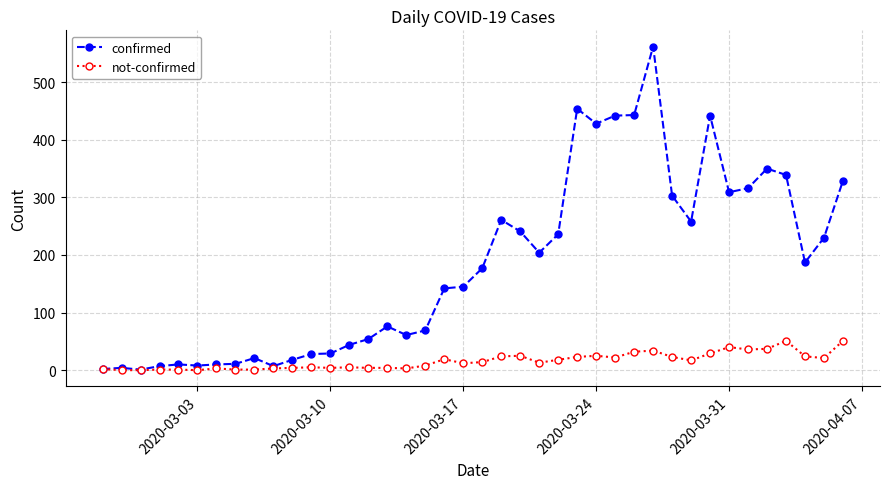

True or false: confirmed has more than 0 interior local peaks.

True